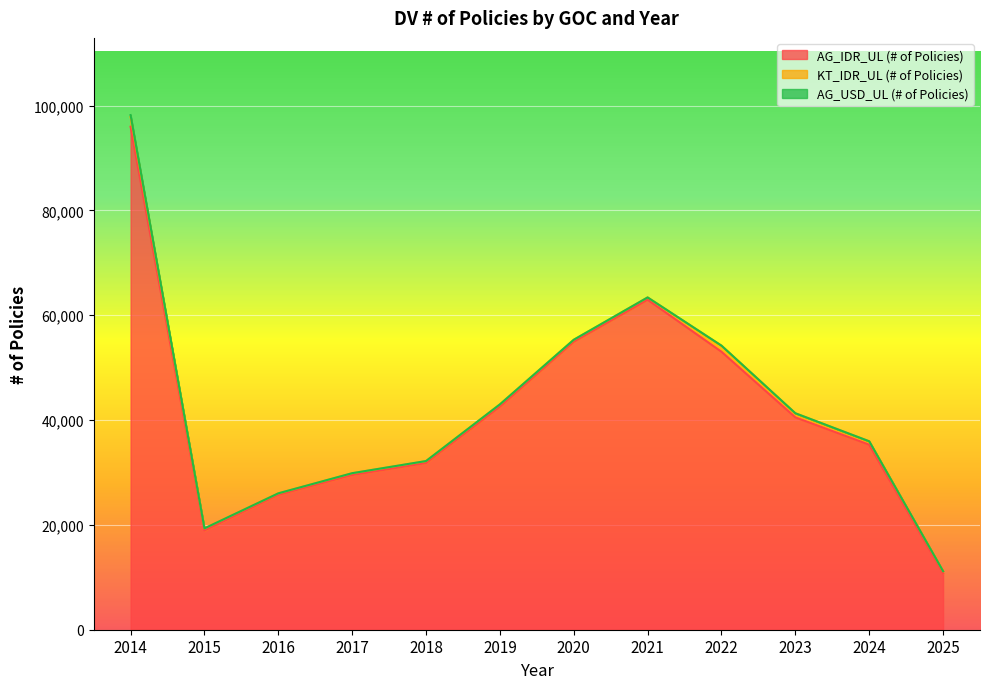

What is the value of the KT_IDR_UL (# of Policies) point at the 12th from the left?

394